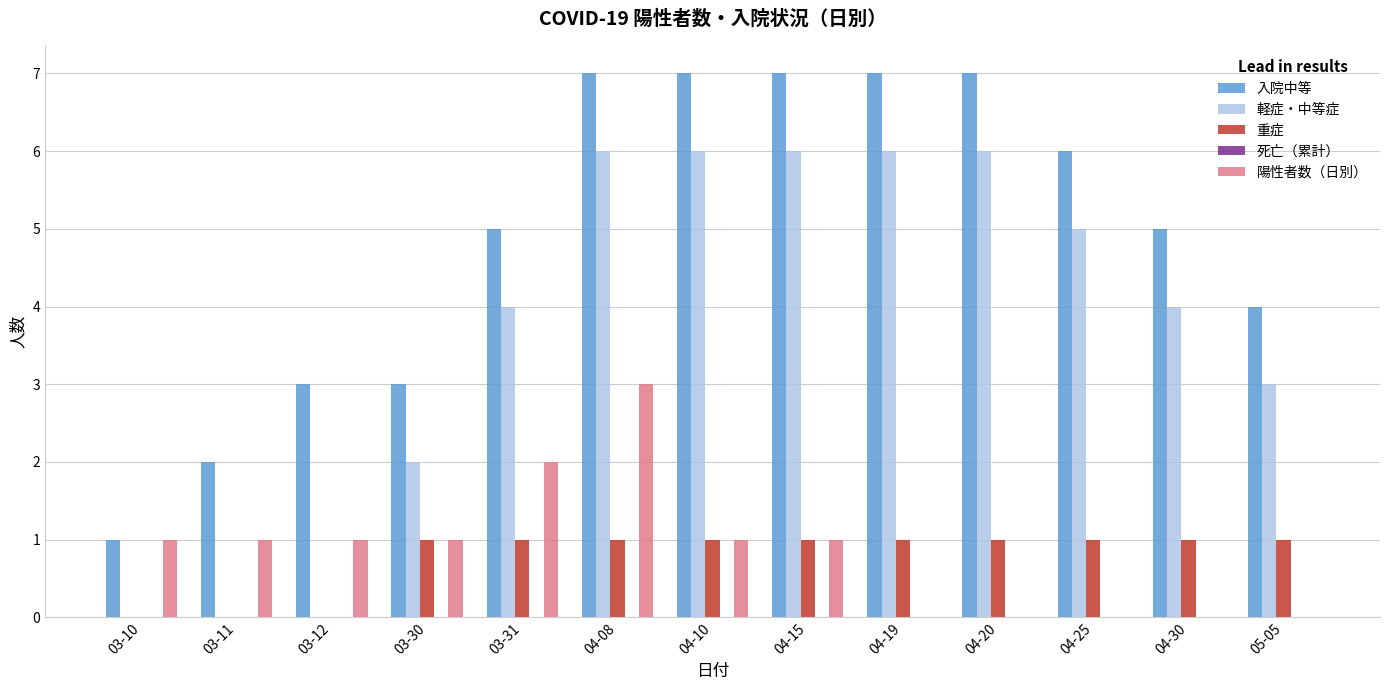

Is it true that 陽性者数（日別） equals 0 at 03-10?

False